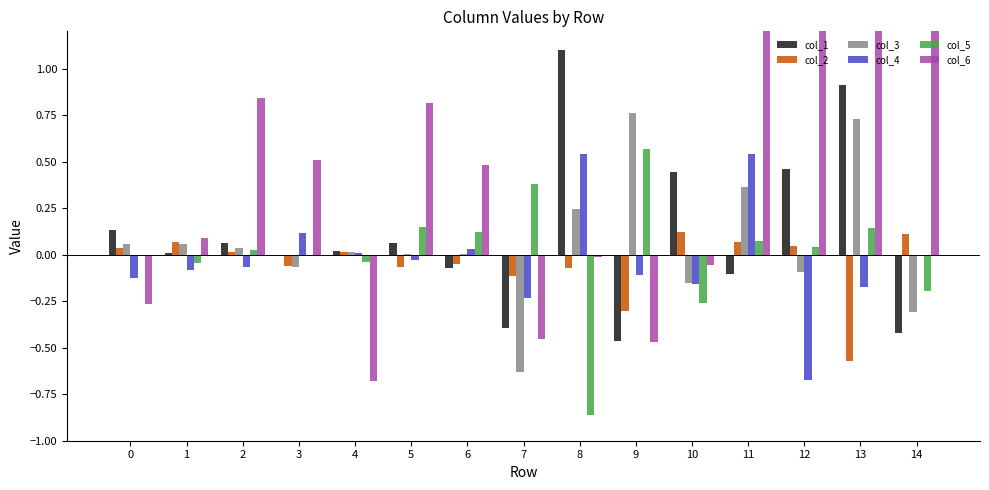

Which series has the largest range (max minus min)?

col_6